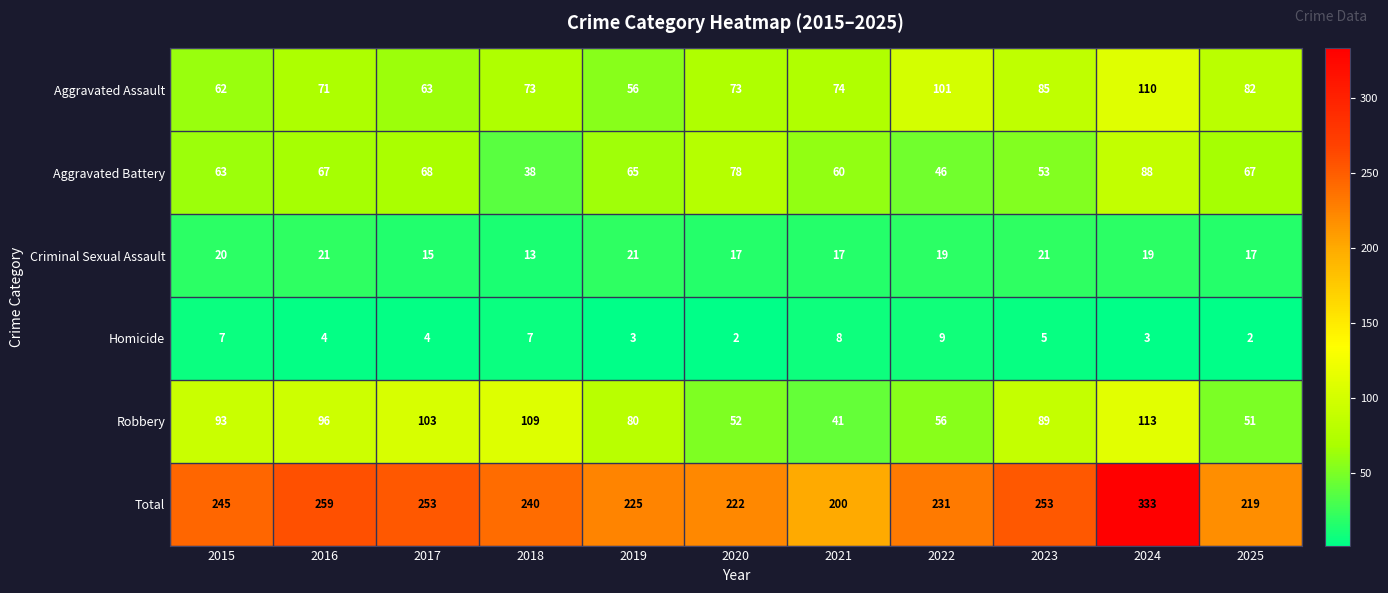

What is the total value across all series at 2020?

444